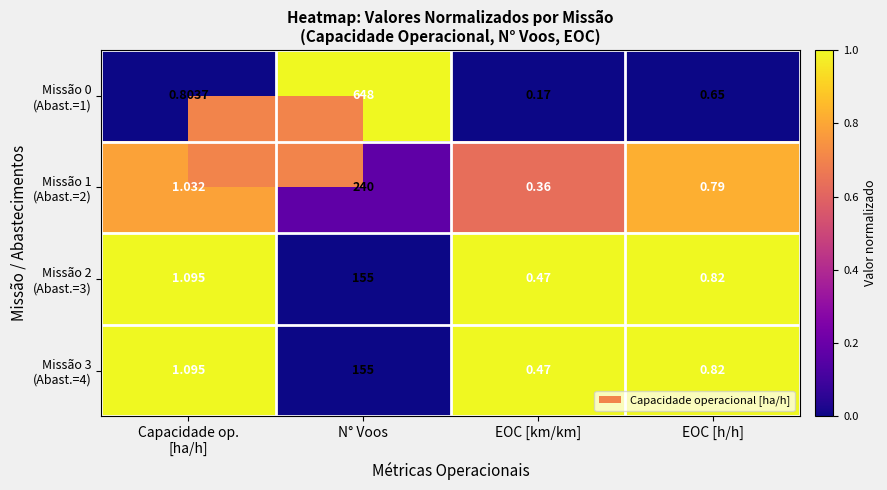

At which category does the chart reach its peak across all series?

N° Voos